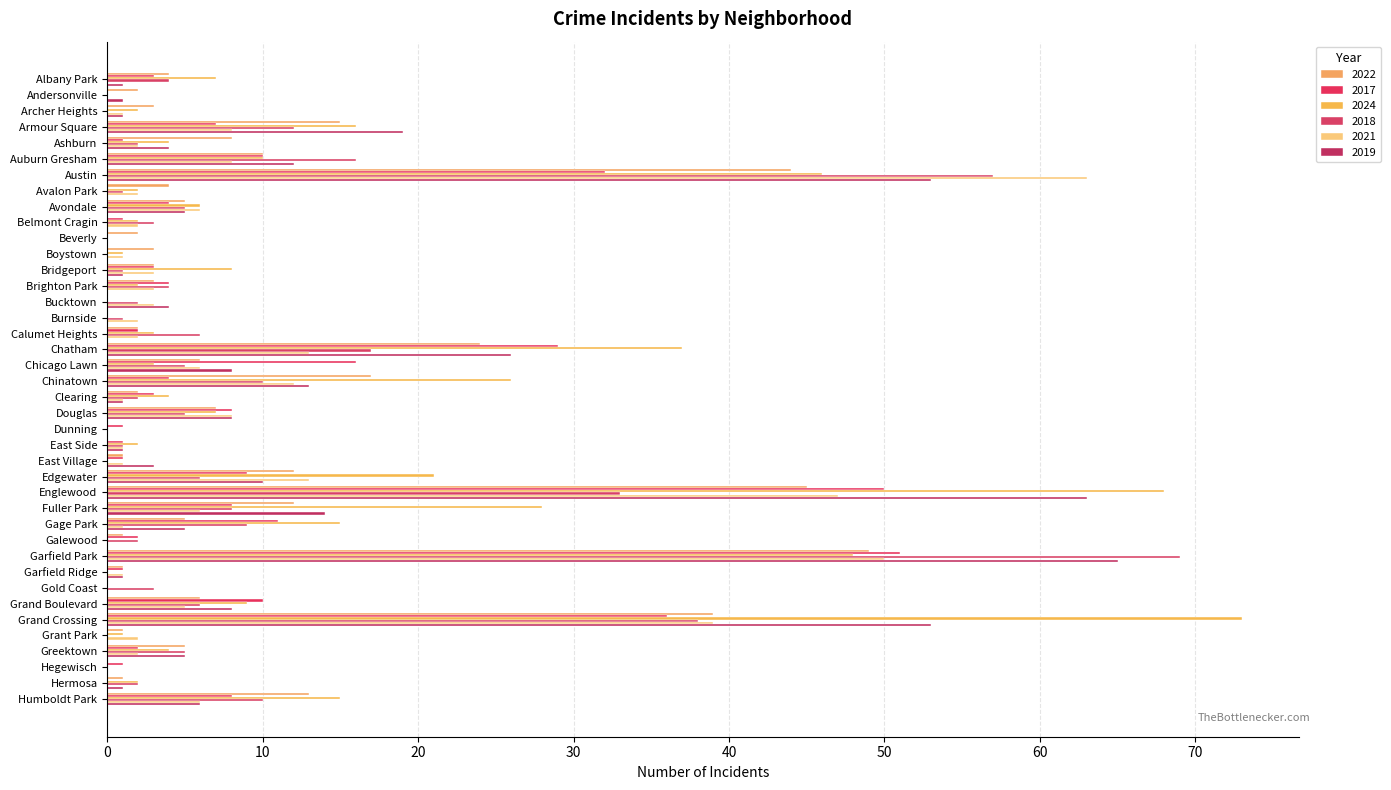

What are all the series names shown in the legend?

2022, 2017, 2024, 2018, 2021, 2019